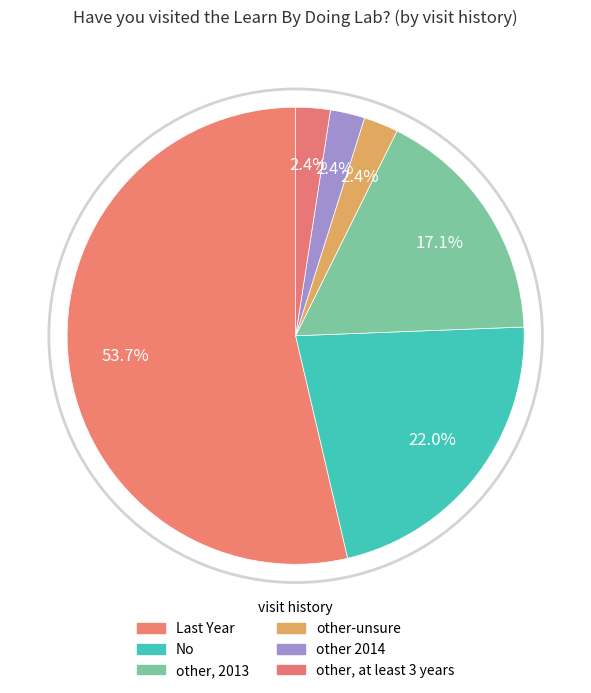

Count the number of slices in the pie.

6